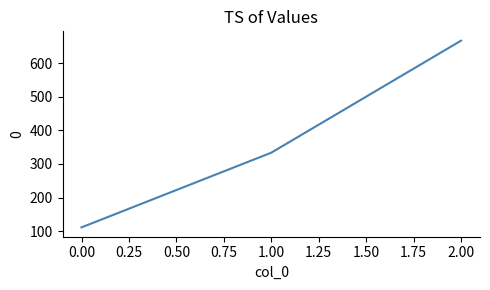

What is the difference between the maximum and second lowest values?

333.3